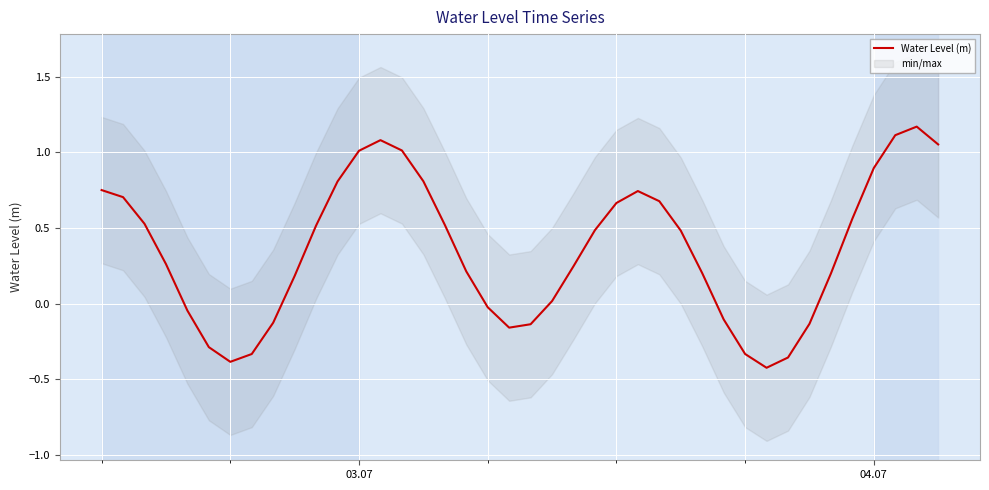

The Water Level (m) series shows 1.0 at 03.07. True or false?

True